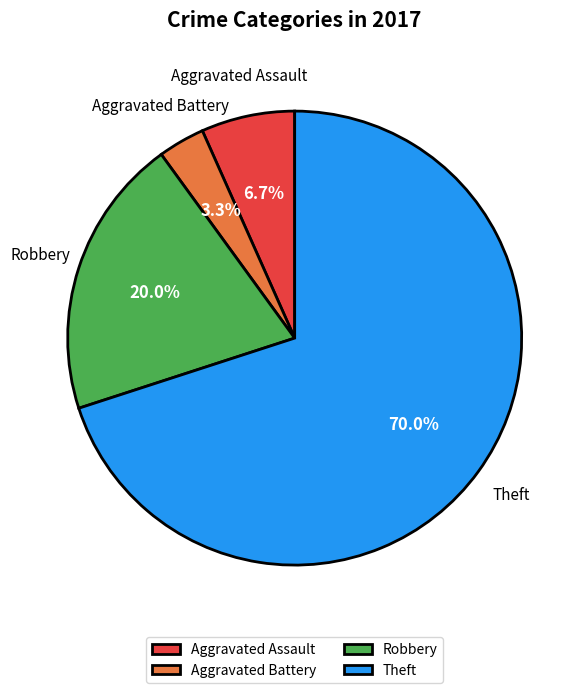

The Theft slice represents 78% of the pie. True or false?

False